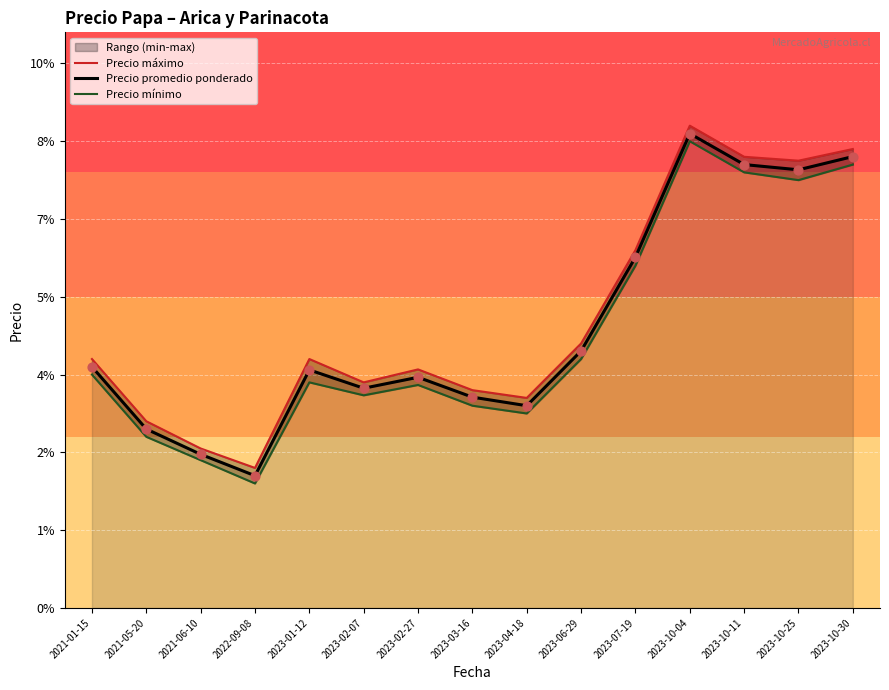

Which series has the largest total across all categories?

Precio máximo